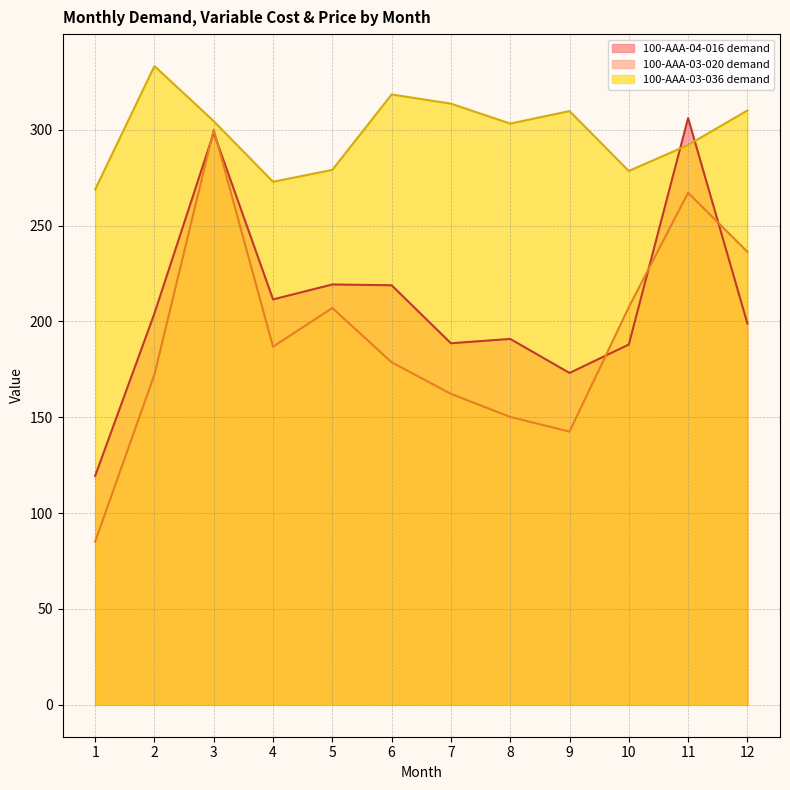

What is the average value of the demand series?

209.8